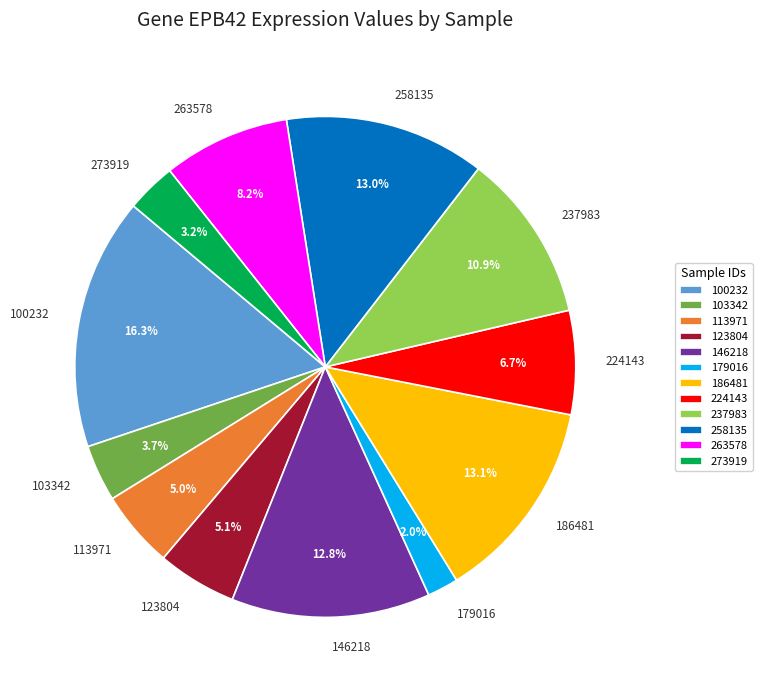

Which category has the biggest portion of the pie?

100232